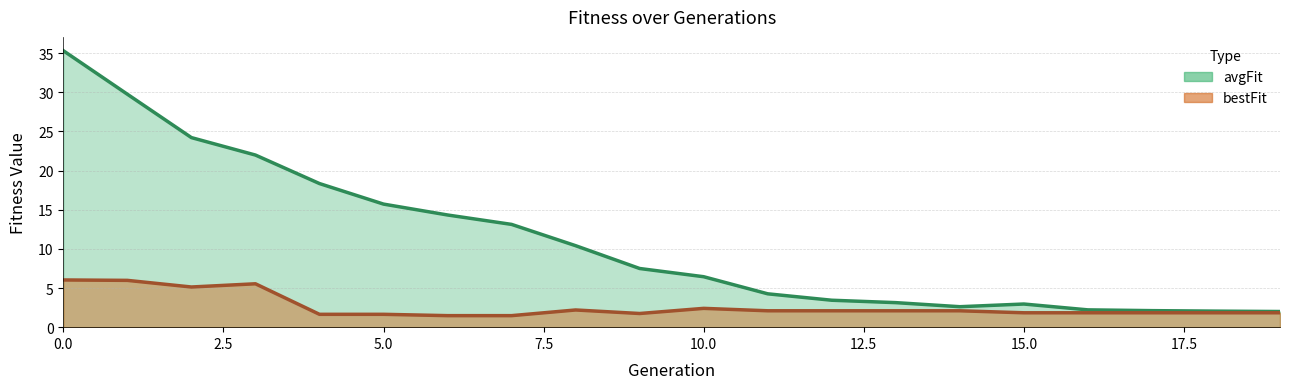

How many values in the bestFit series exceed 2?

10